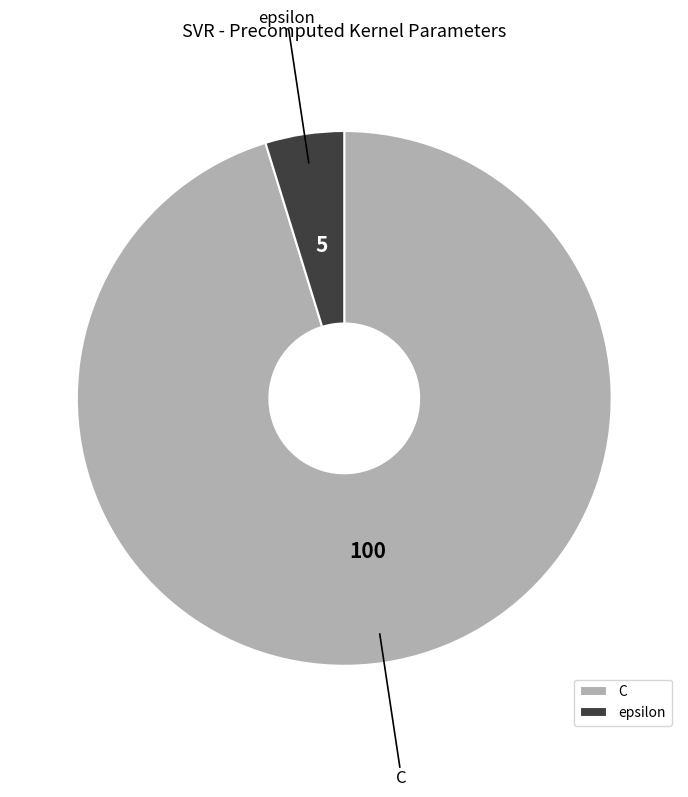

Which category has the smallest portion of the pie?

epsilon